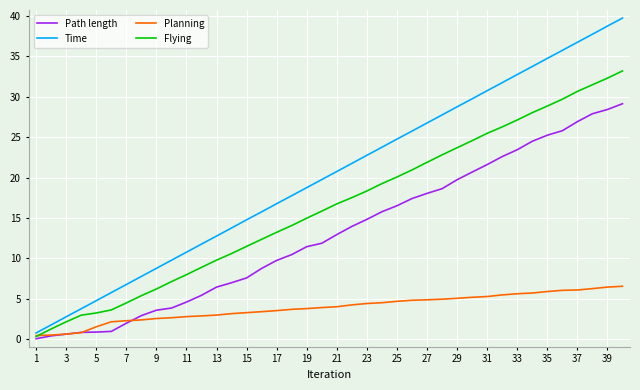

What is the maximum value for Planning?

6.5